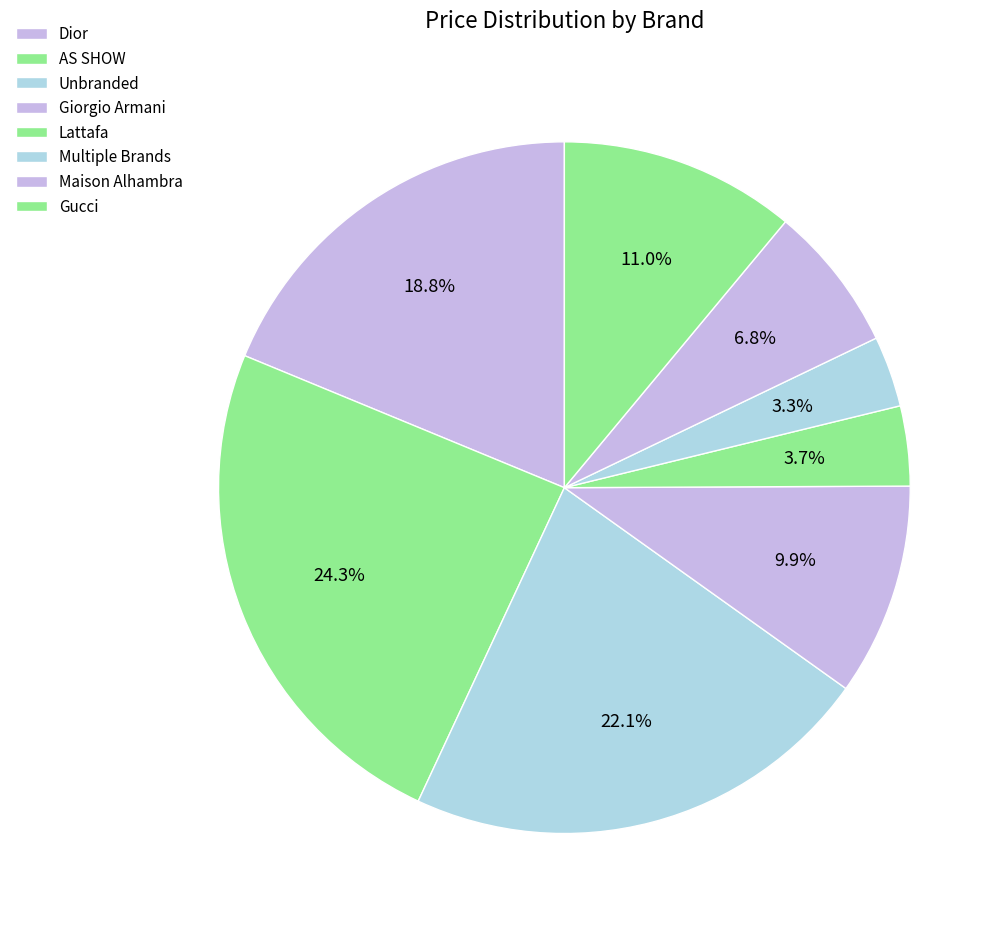

How many segments does this pie chart have?

8